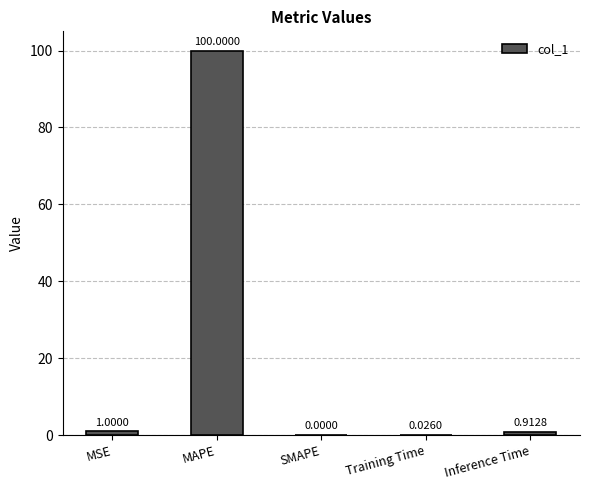

Where is the data nearest to the value 50?

MSE